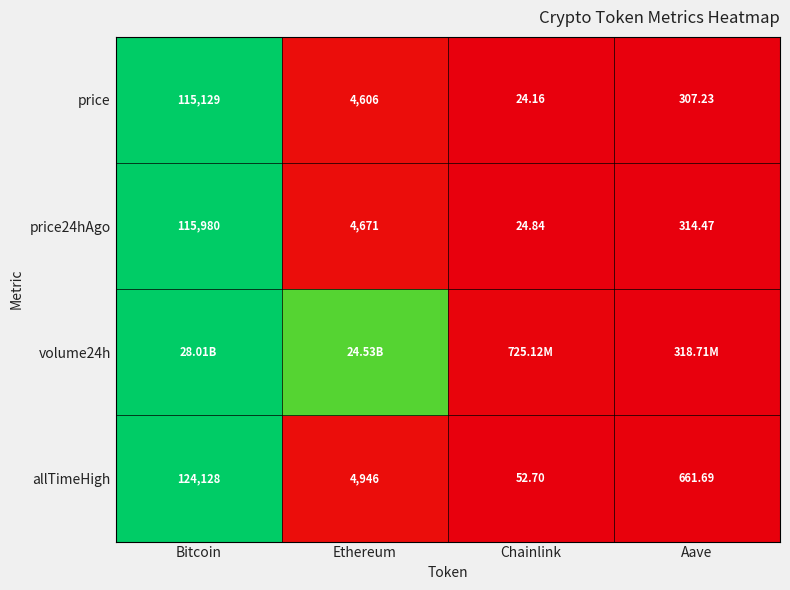

Which category has the lowest value in the price series?

Chainlink